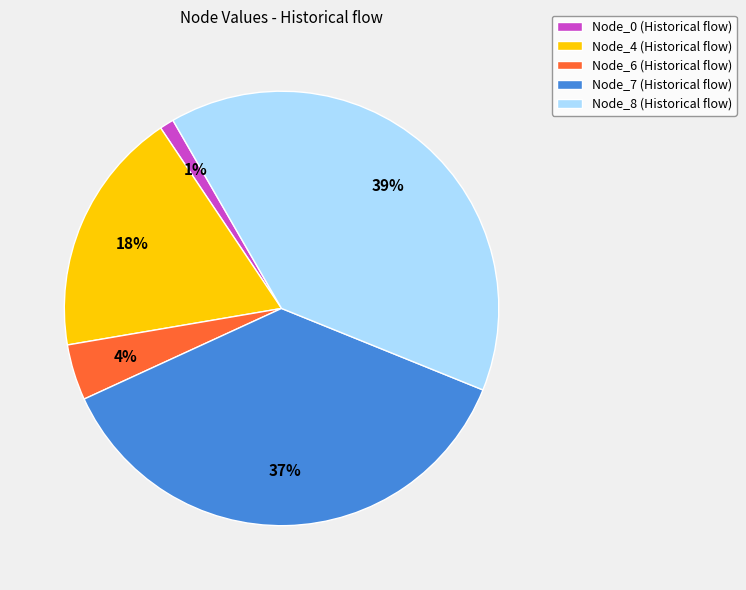

What percentage is the Node_8 (Historical flow) slice, to the nearest percent?

39%